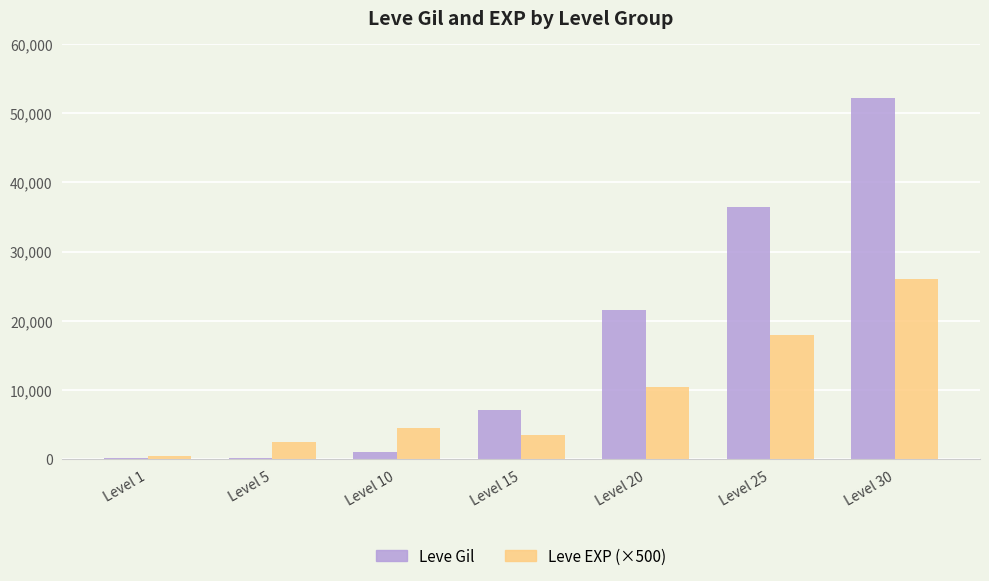

Is it true that Leve EXP (×500) equals 6073 at Level 20?

False